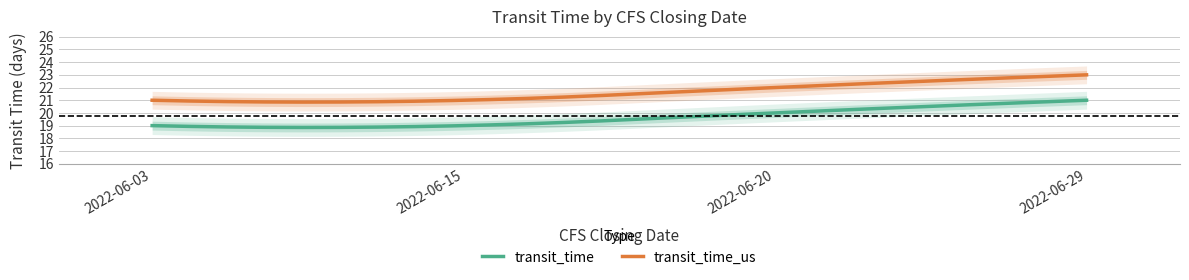

What is the difference between the maximum and minimum values in the transit_time series?

2.1